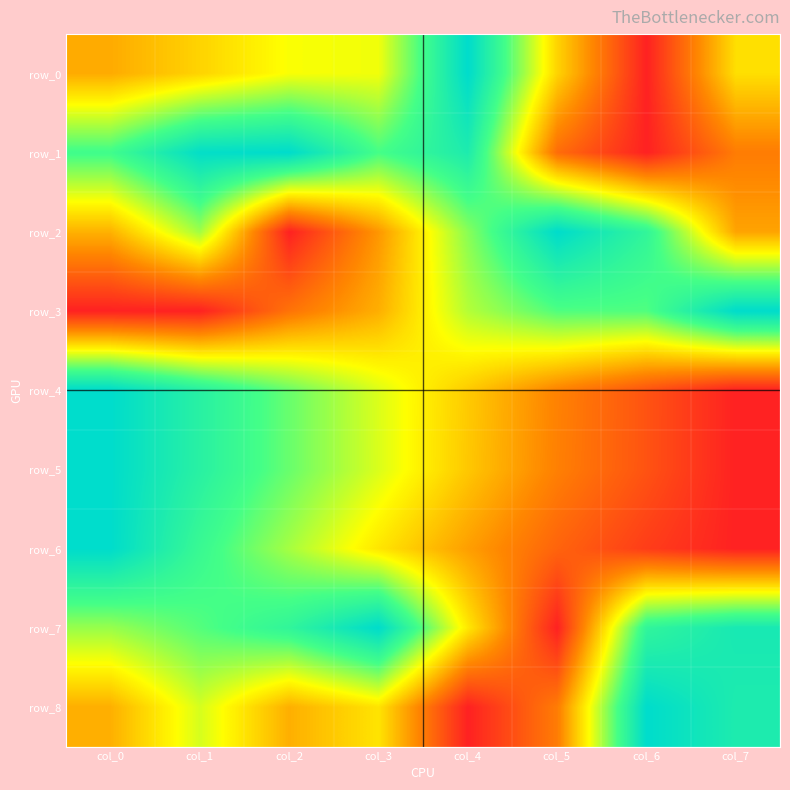

Which category has the lowest value in the row_4 series?

col_7